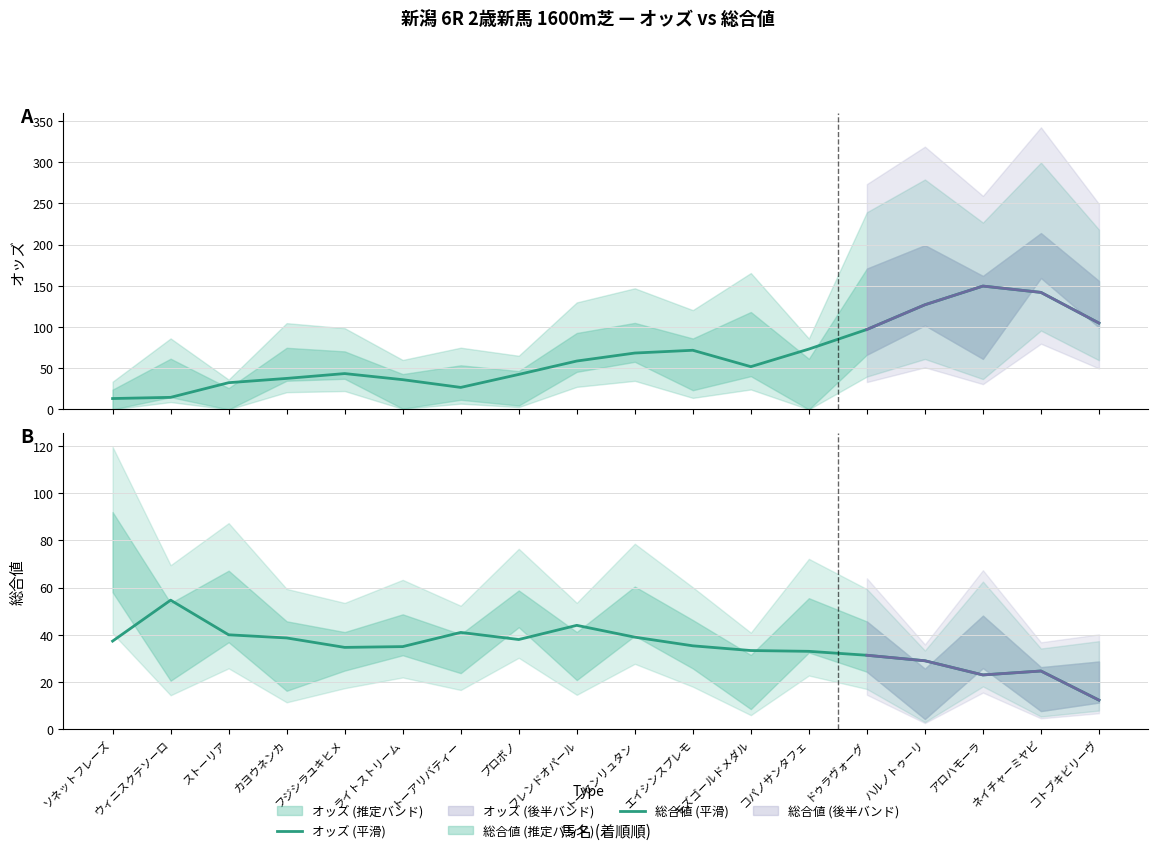

At which label does 総合値 (平滑) reach its minimum?

コトブキビリーヴ